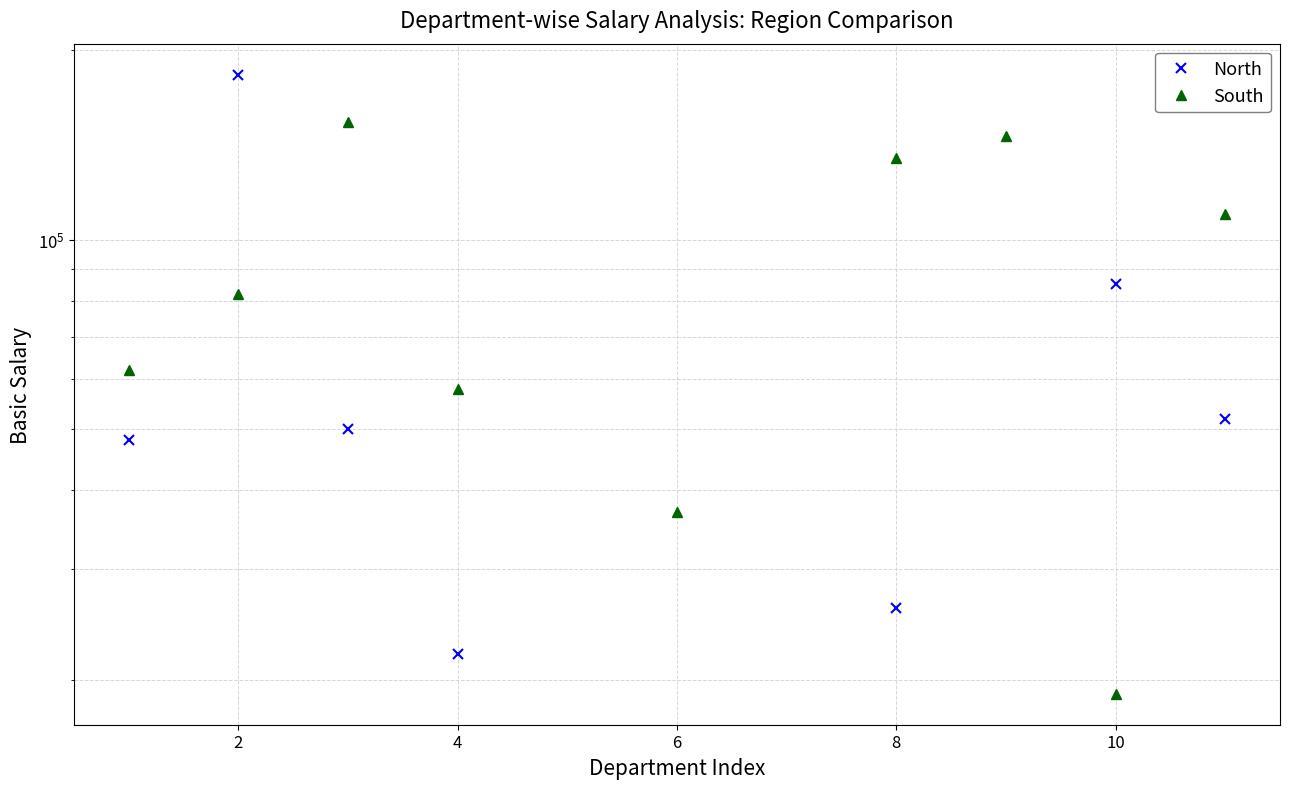

Reading left to right, transcribe all the data shown in this chart.

North: 48000	183000	50000	22000	0	0	0	26000	0	85000	52000
South: 62000	82000	154000	58000	0	37000	0	135000	146000	19000	110000